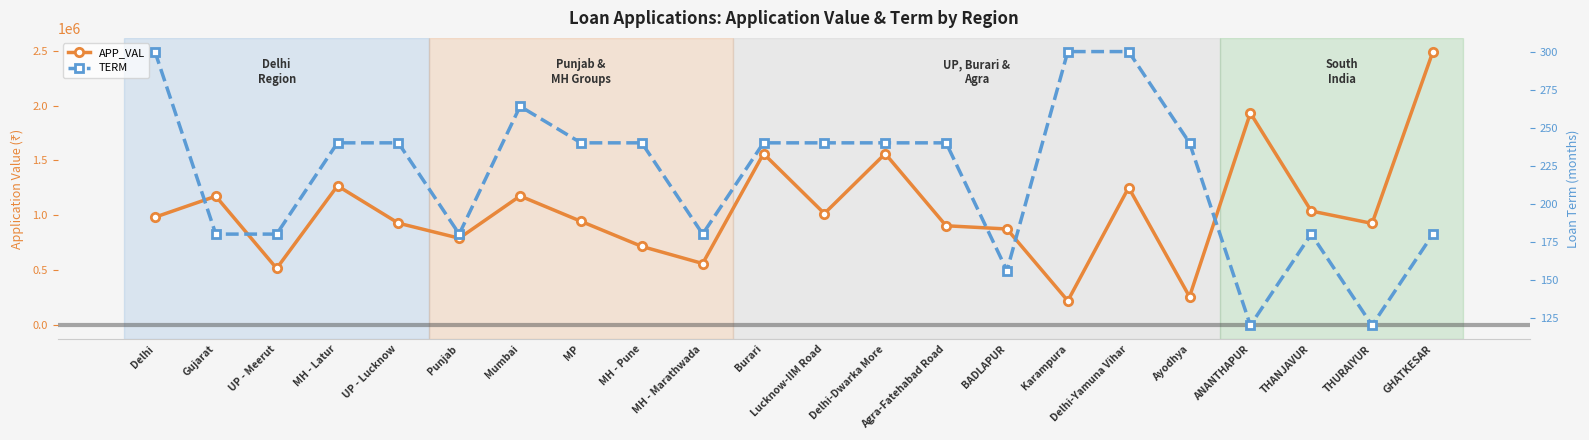

What is the label of the 12th point from the left?

Lucknow-IIM Road